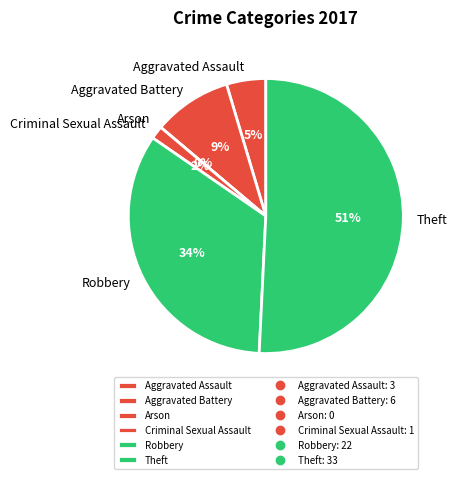

The Aggravated Battery slice represents 23% of the pie. True or false?

False